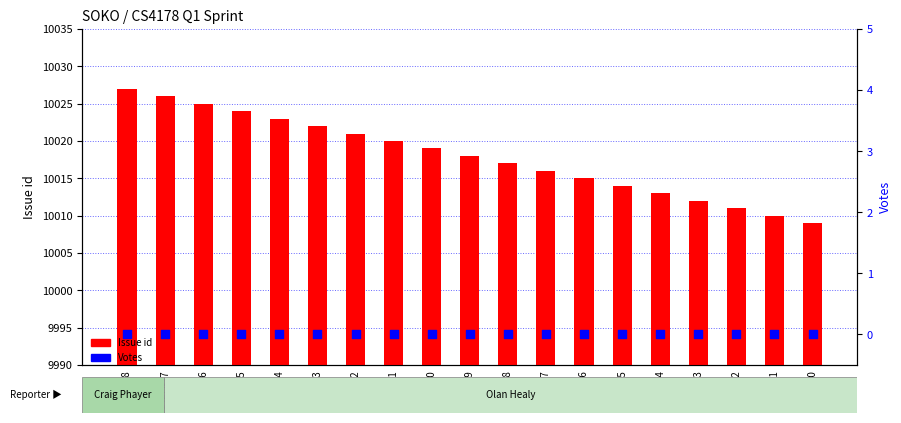

Is the value of Votes at SOKO-20 greater than the value of Issue id at SOKO-23?

No